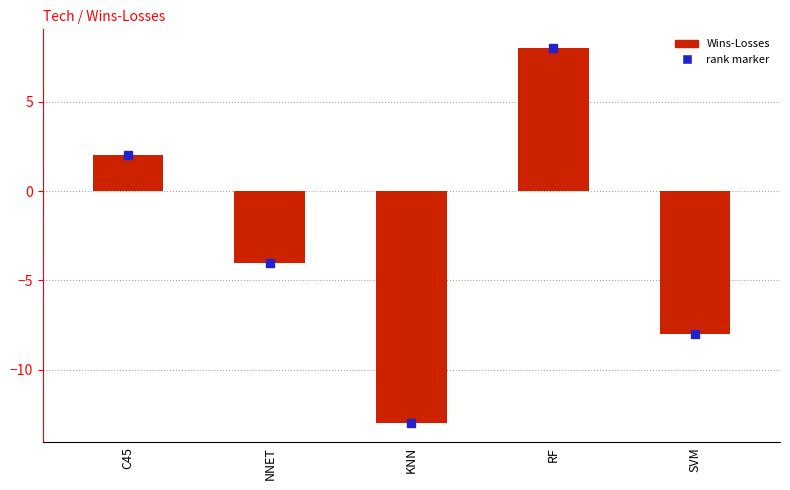

What is the change in value from C45 to NNET?

-6